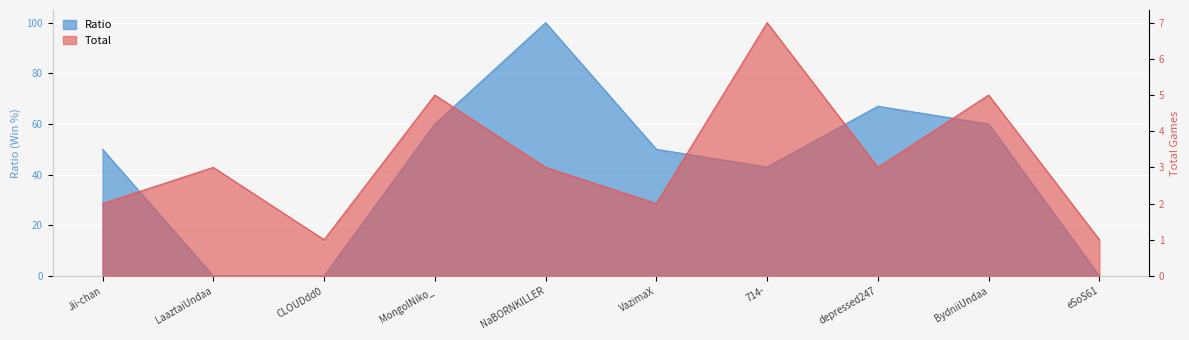

What is the difference between the second highest and second lowest values in the Total series?

4